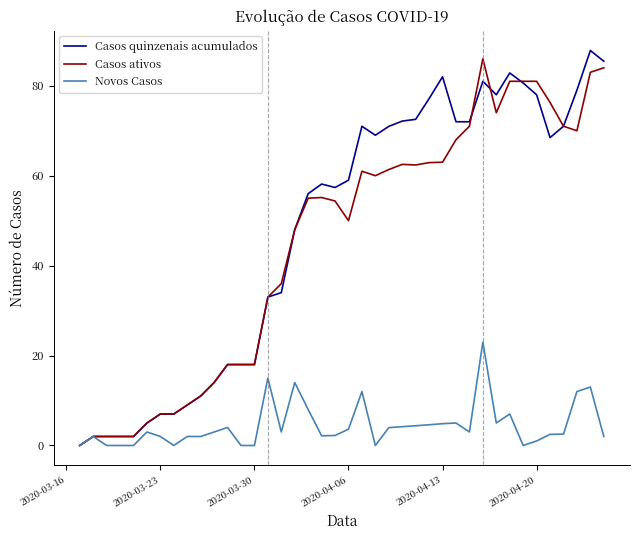

Rank the series by their maximum value, from highest to lowest.

Casos quinzenais acumulados, Casos ativos, Novos Casos